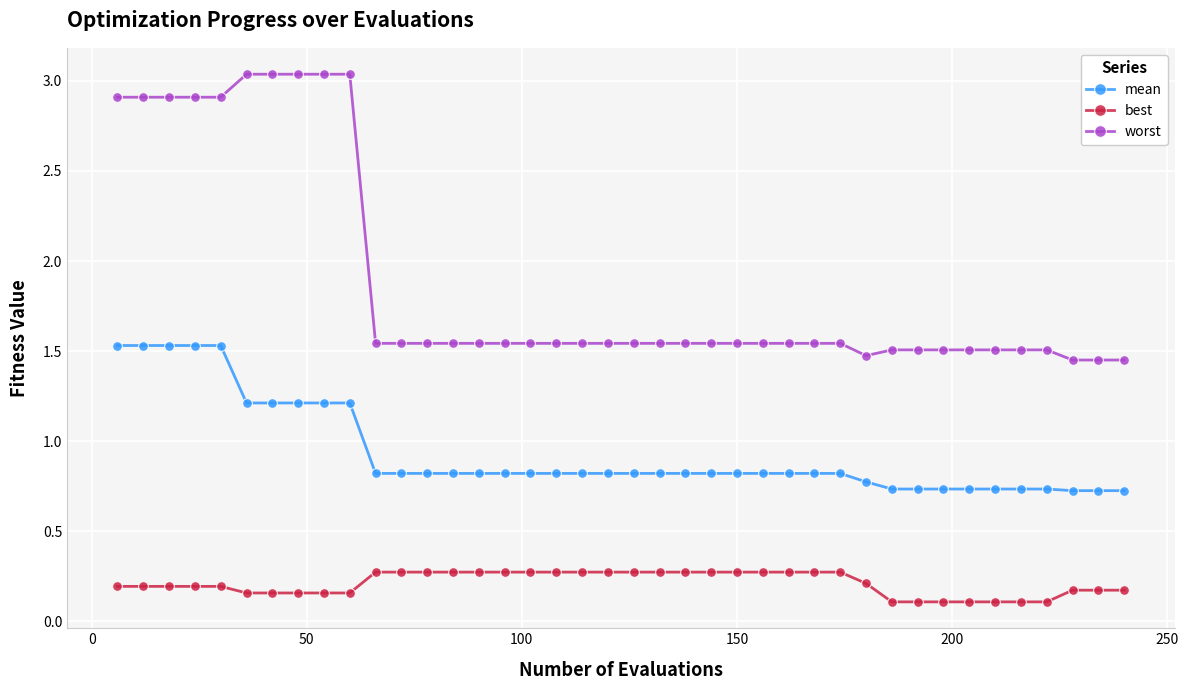

Does the chart have visible grid lines?

Yes